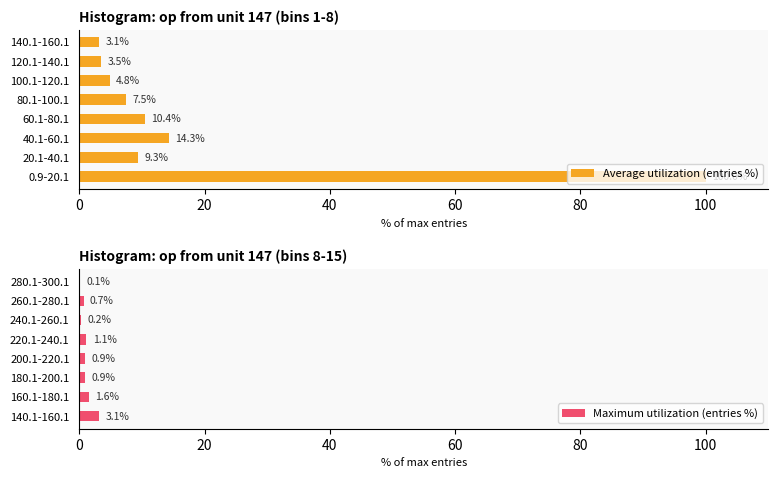

Is it true that Average utilization (entries %) equals 16.8 at 20.1-40.1?

False